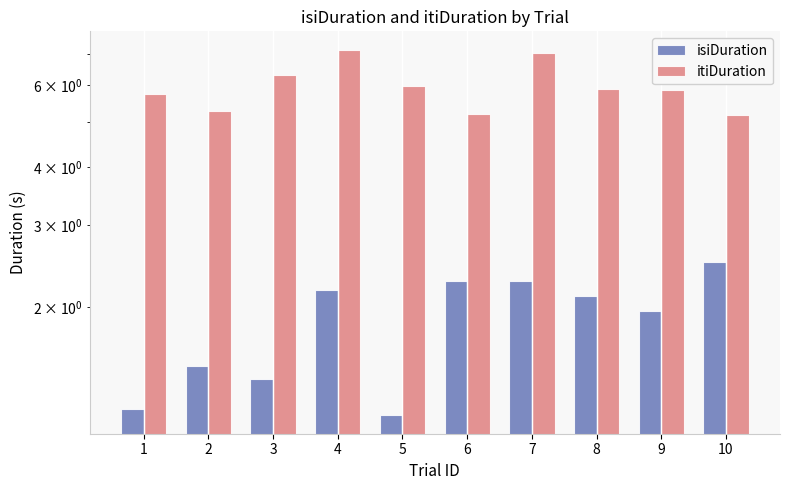

What is the difference between the highest and lowest values at 8?

3.8